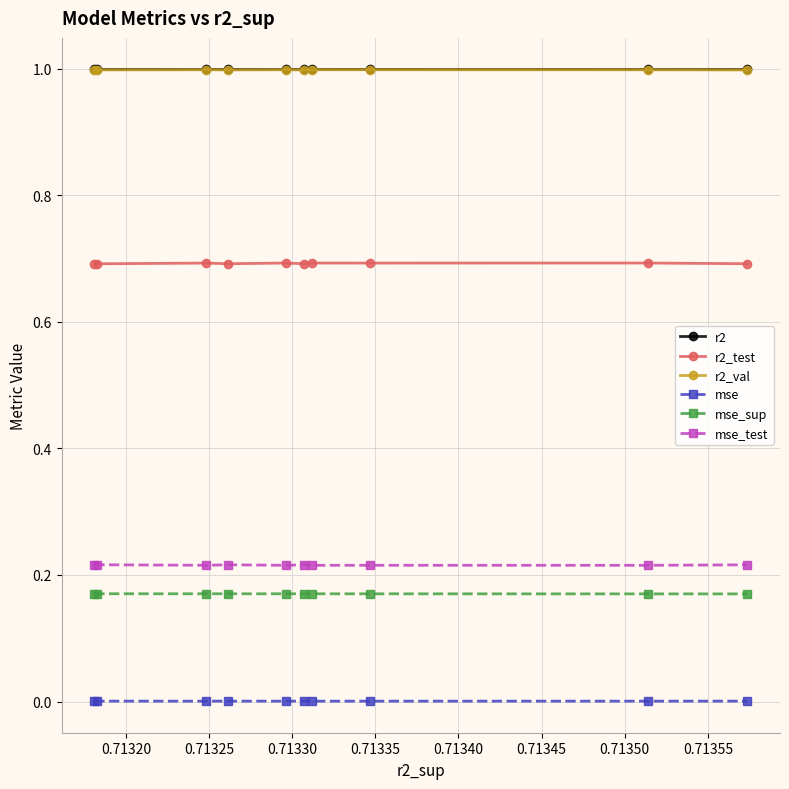

True or false: r2 and r2_test intersect in this chart.

False